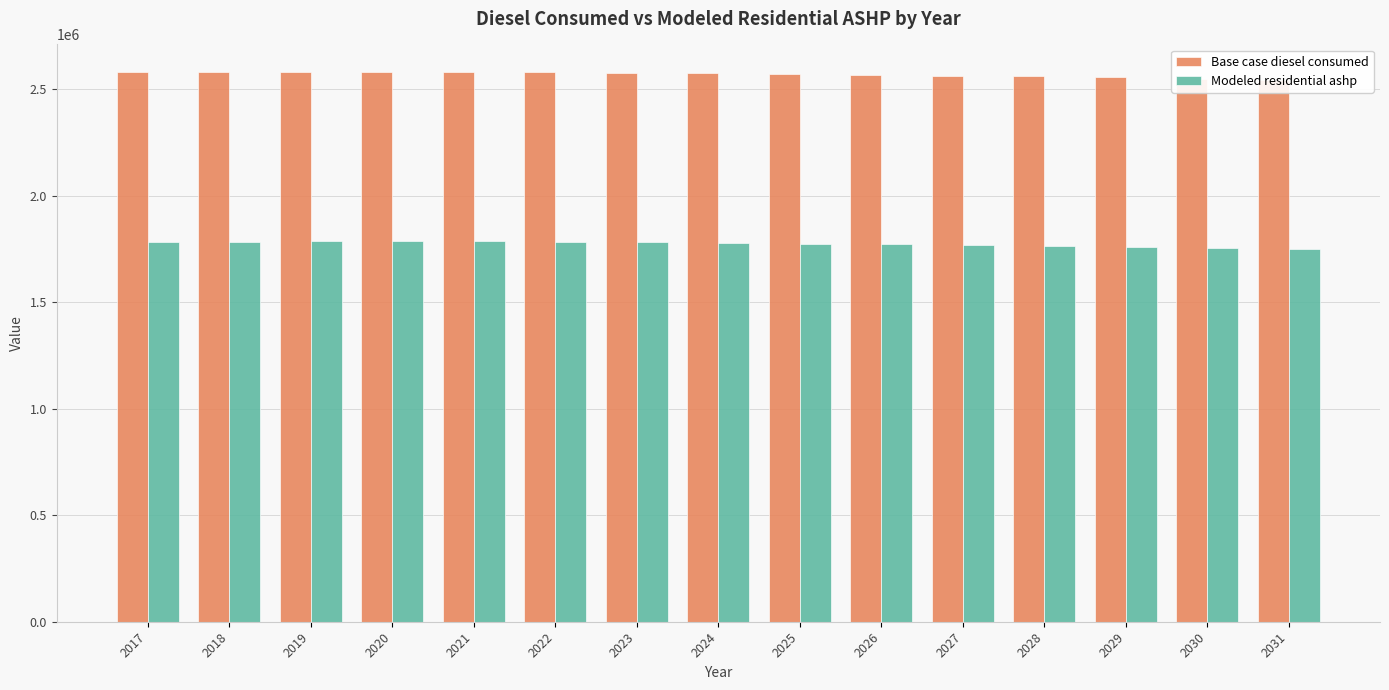

What is the average value of the Base case diesel consumed series?

2569596.2